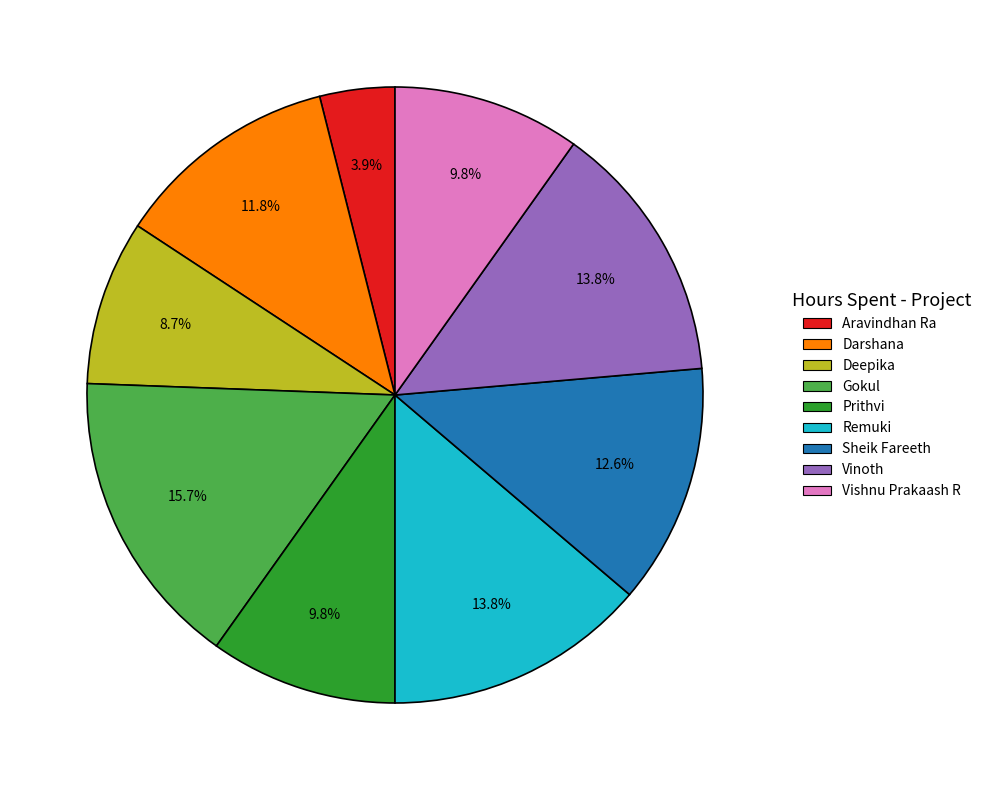

What is the ratio of the value at Gokul to the value at Prithvi?

1.6